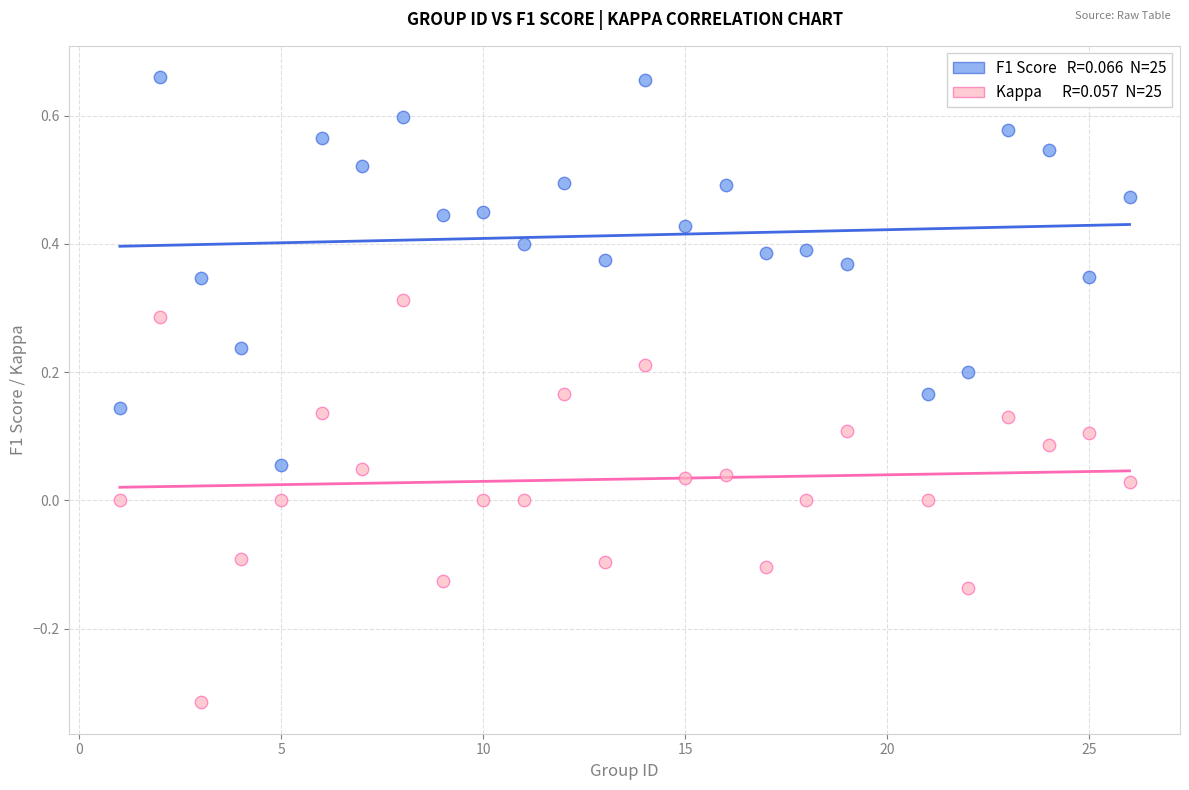

Across all data points, what is the range of Y values (max minus min)?

1.0